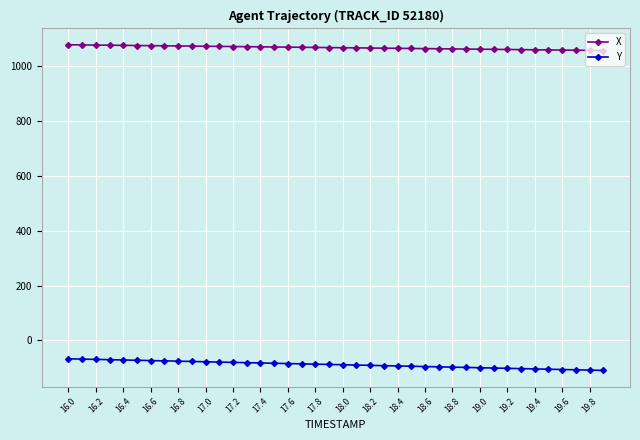

True or false: X and Y intersect in this chart.

False